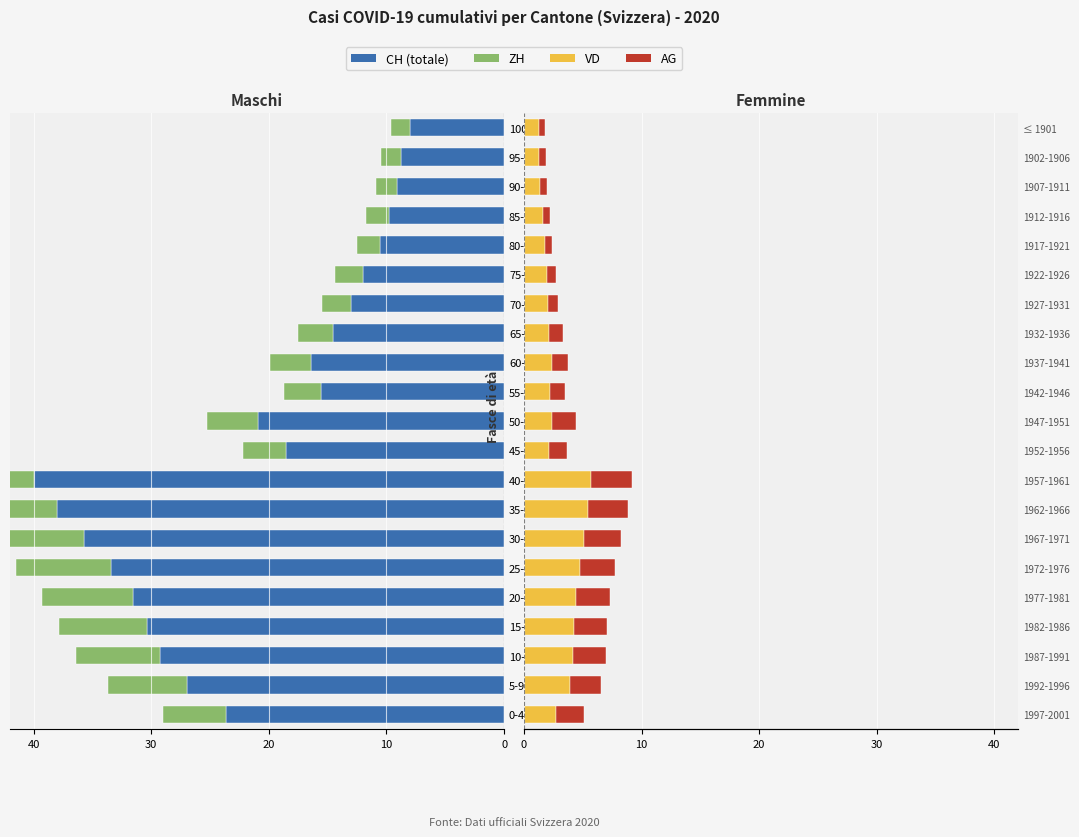

Which series has the largest total across all categories?

CH